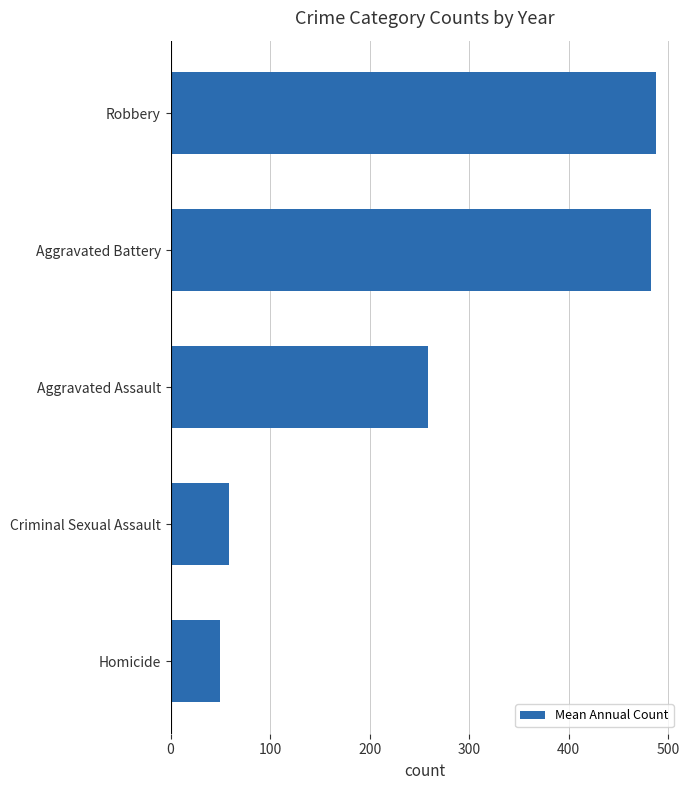

The value at Aggravated Battery is 482.8. True or false?

True